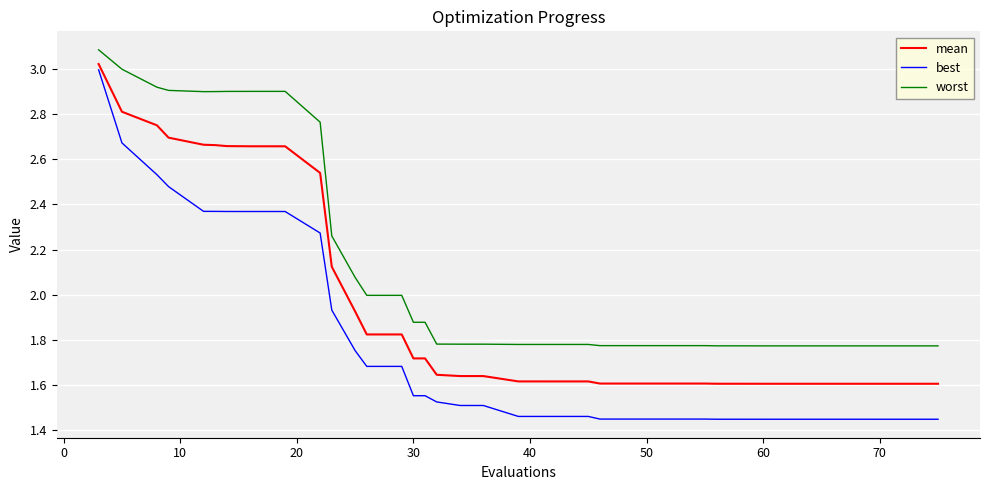

Rank the series by their average value, from highest to lowest.

worst, mean, best